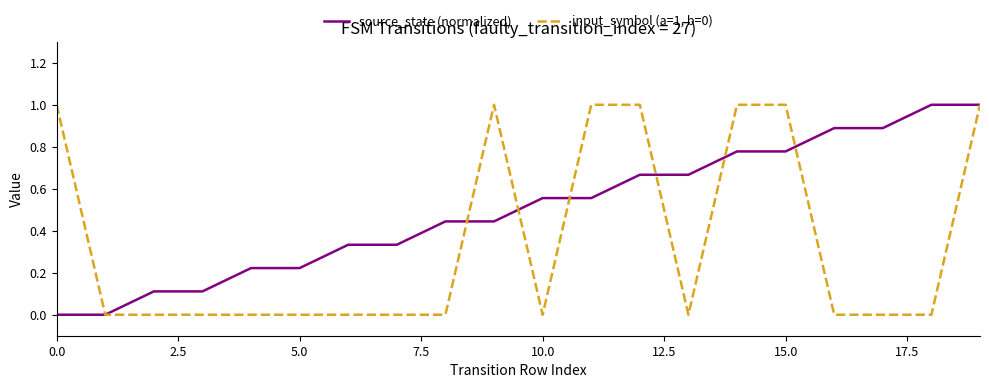

Which series has the largest total across all categories?

source_state (normalized)